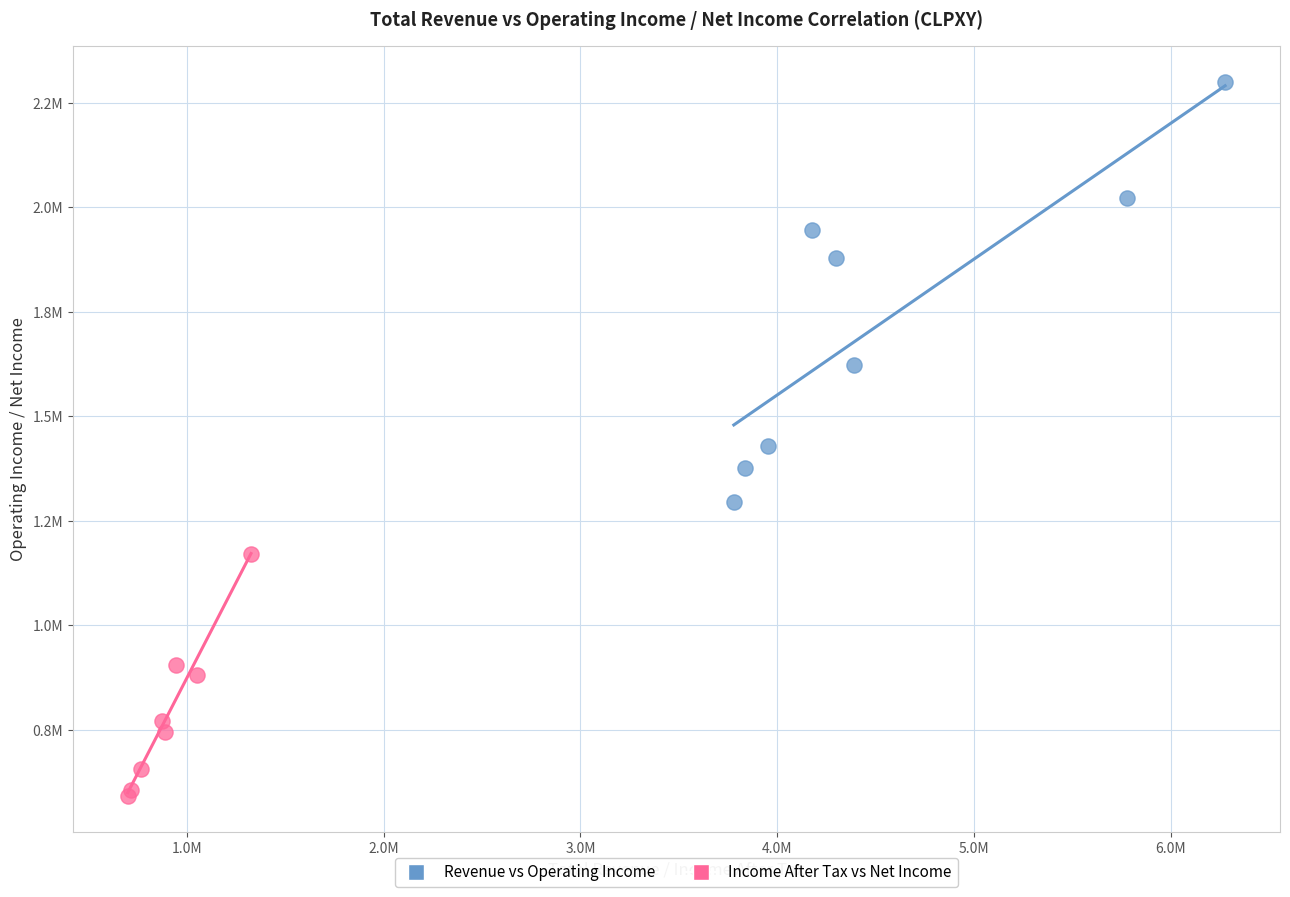

Which series contains the highest Y value?

Revenue vs Operating Income